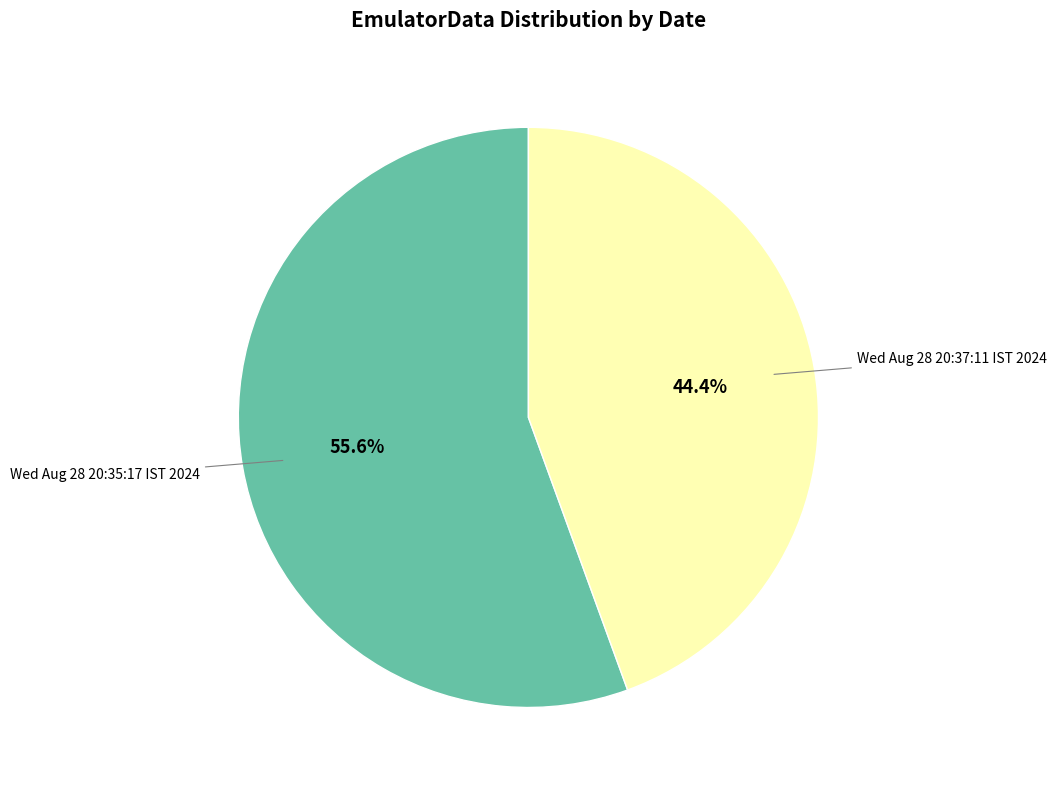

Does any single category account for the majority?

Yes